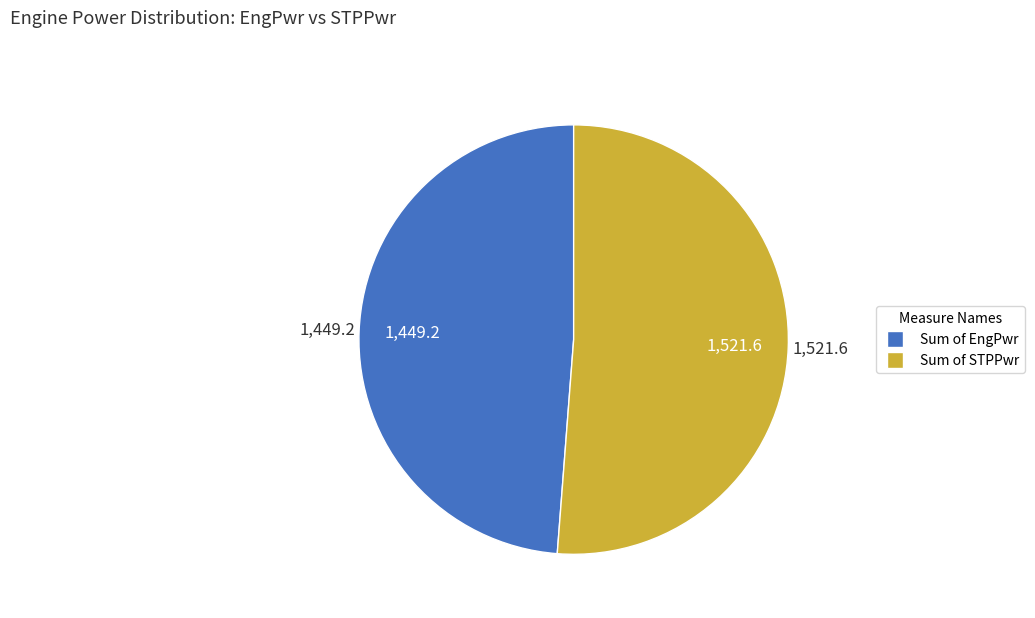

Is there any slice that represents more than half of the pie?

Yes